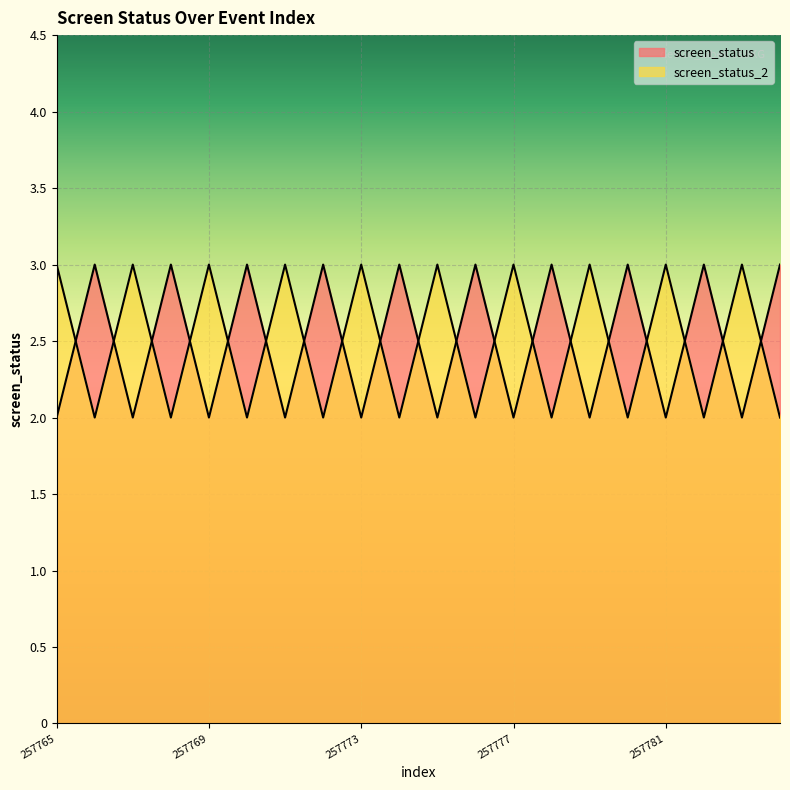

What is the minimum value shown in the chart?

2